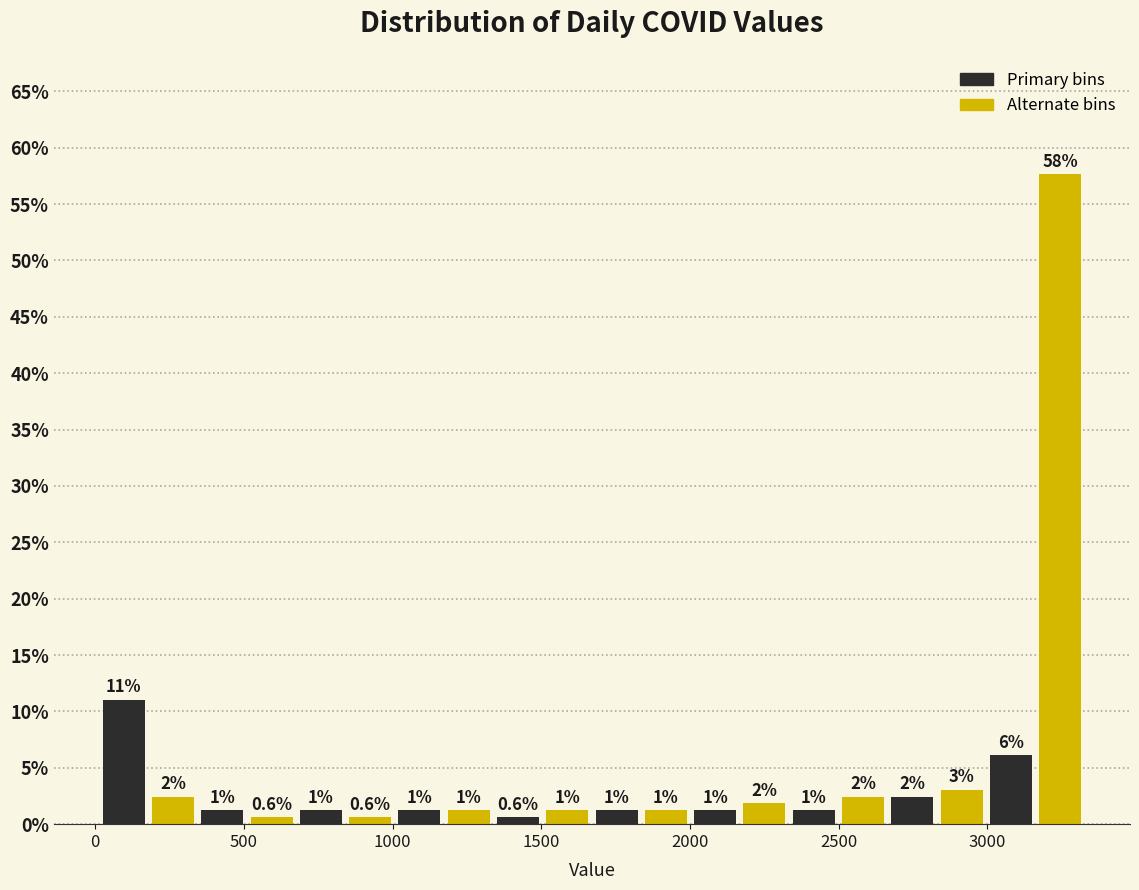

Read against the x-axis, roughly where is the centre of the tallest bar?

3250